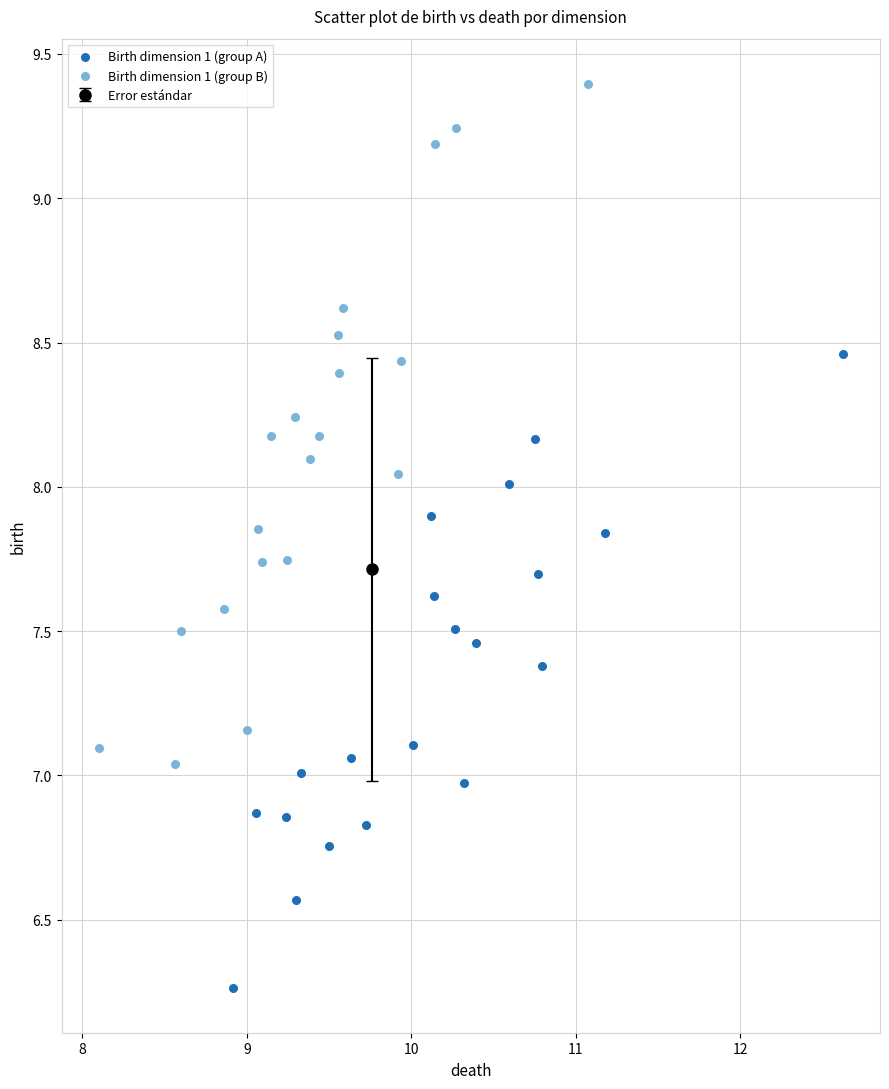

Which series contains the highest Y value?

Birth dimension 1 (group B)